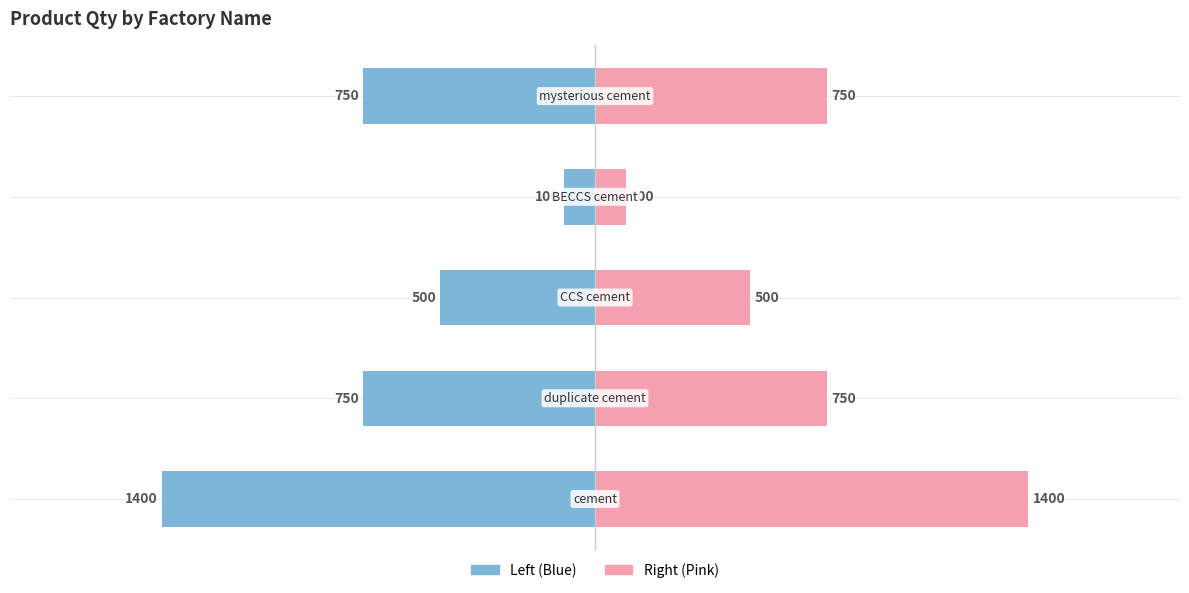

At how many categories does at least one series exceed -847?

5